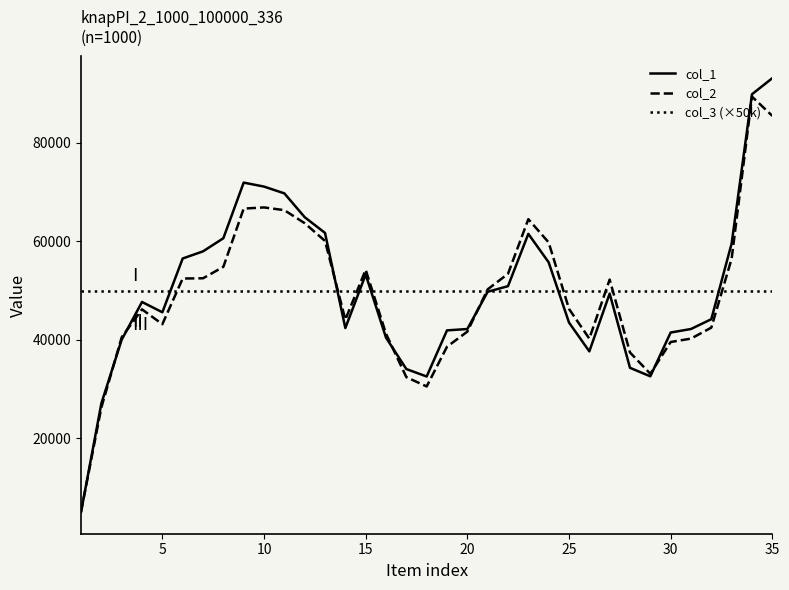

Which series has the widest spread of values?

col_1